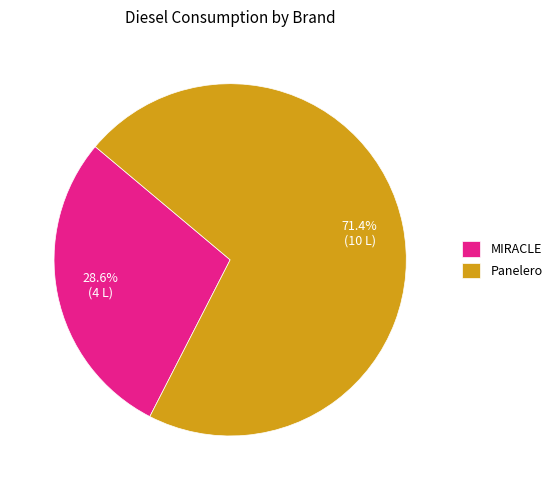

Between Panelero and MIRACLE, which is larger?

Panelero